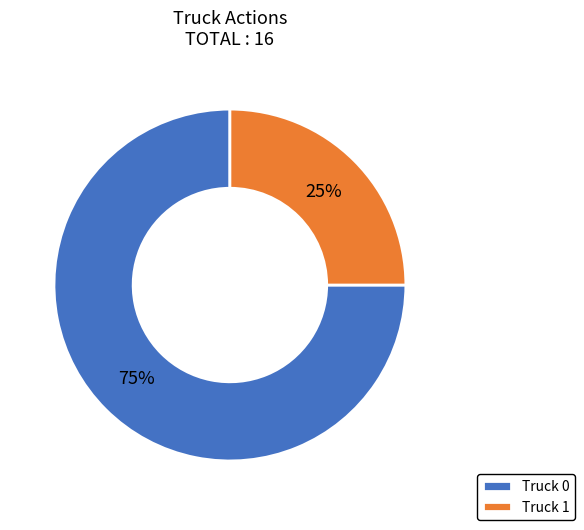

Rank the categories by value from highest to lowest.

Truck 0, Truck 1